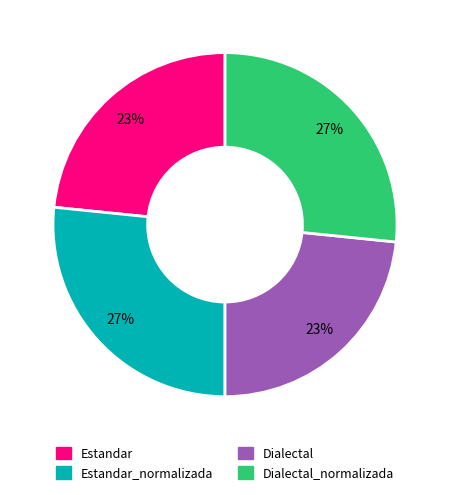

To the nearest percent, what is the average slice percentage?

25%